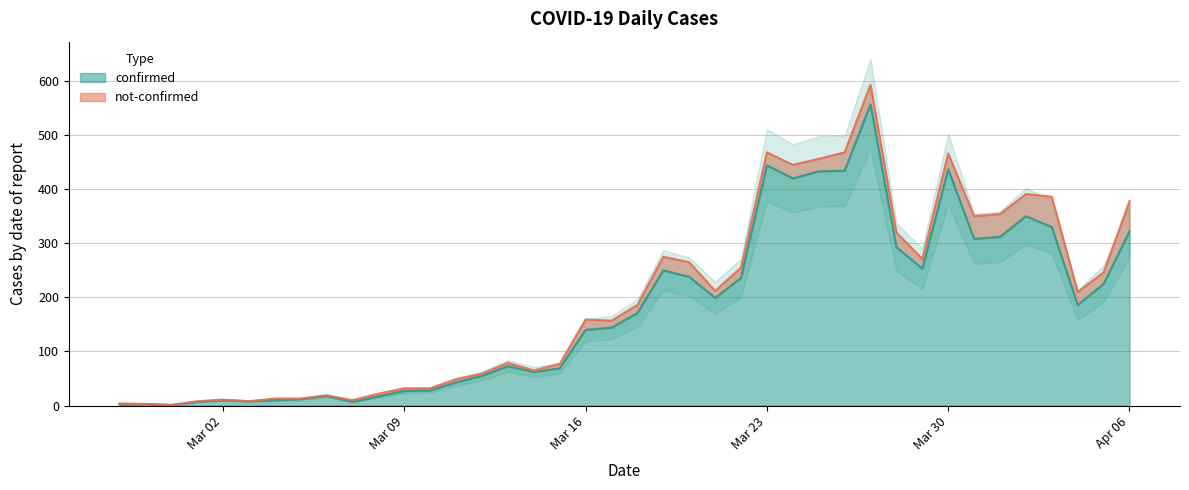

What is the maximum value for confirmed?

557